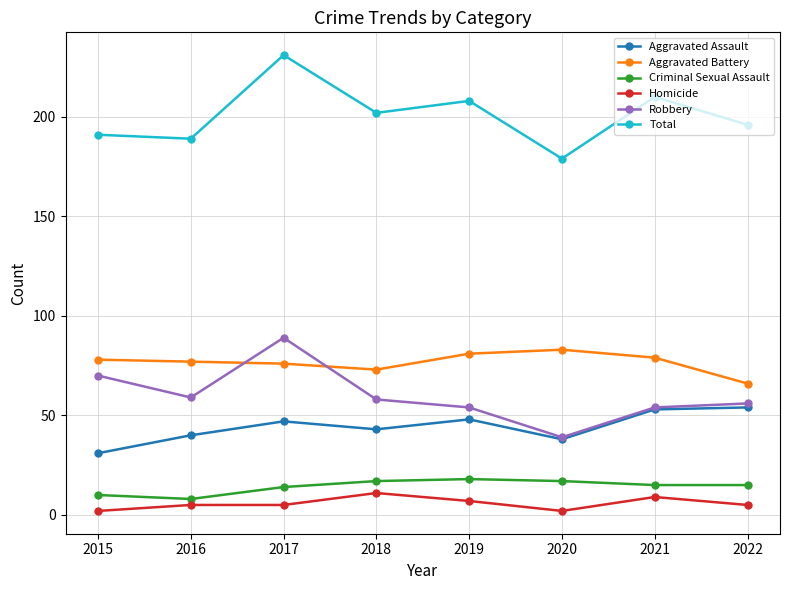

True or false: Aggravated Assault and Criminal Sexual Assault cross at least once.

False